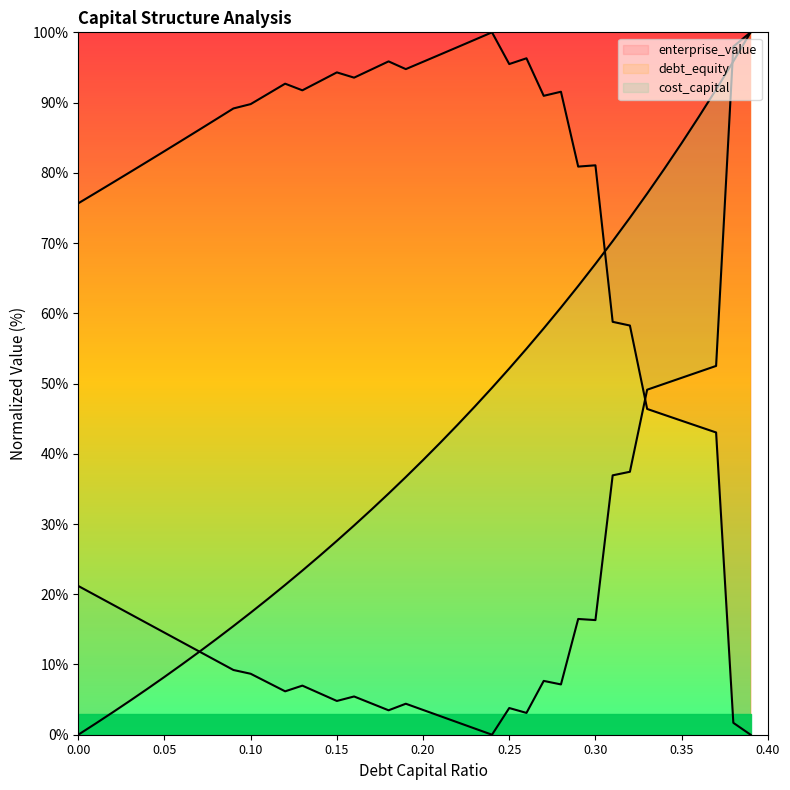

In enterprise_value, how many points are higher than both neighbors (excluding endpoints)?

7